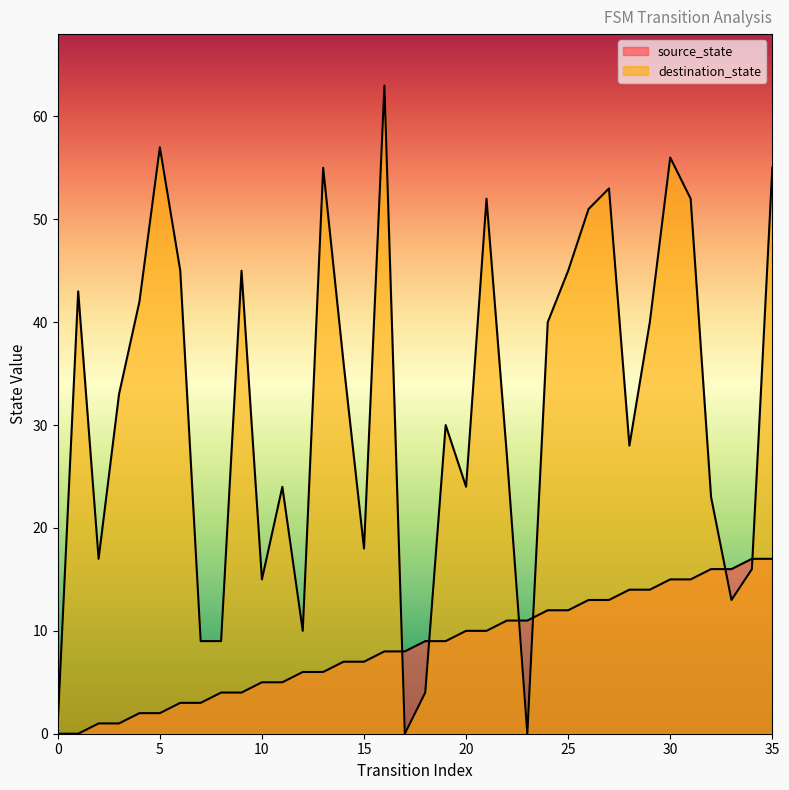

Reading left to right, what are all the values shown in this chart?

source_state: 0	0	1	1	2	2	3	3	4	4	5	5	6	6	7	7	8	8	9	9	10	10	11	11	12	12	13	13	14	14	15	15	16	16	17	17
destination_state: 1	43	17	33	42	57	45	9	9	45	15	24	10	55	36	18	63	0	4	30	24	52	27	0	40	45	51	53	28	40	56	52	23	13	16	55